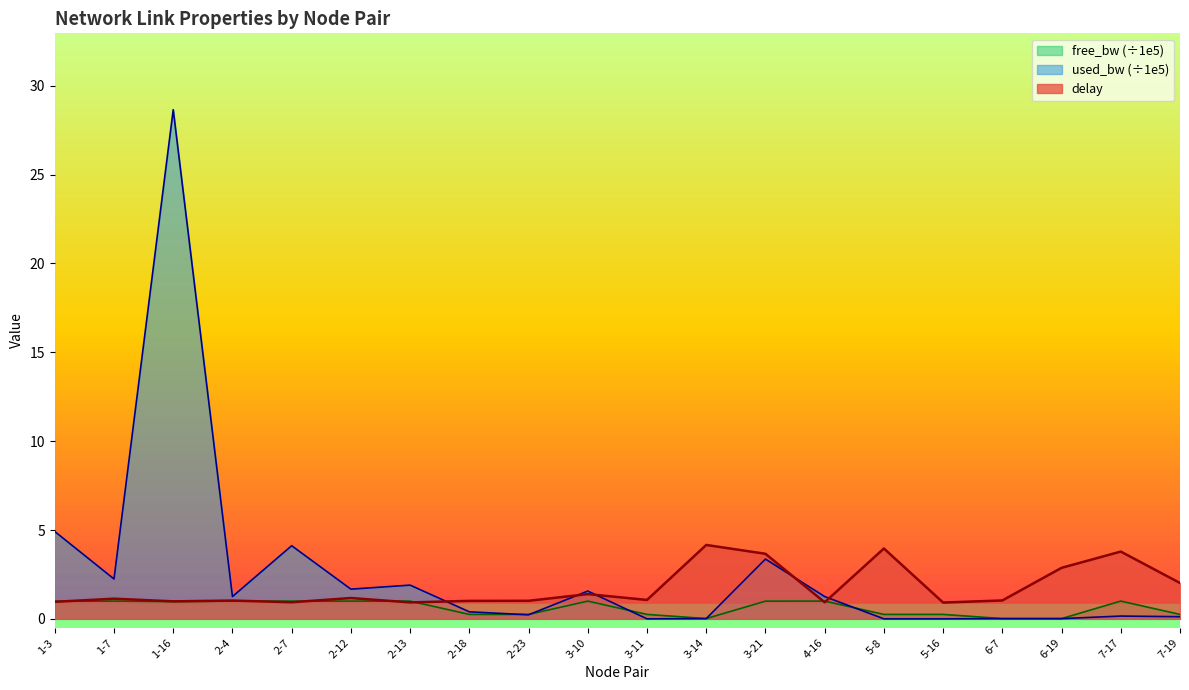

What is the sum of all delay values?

35.0